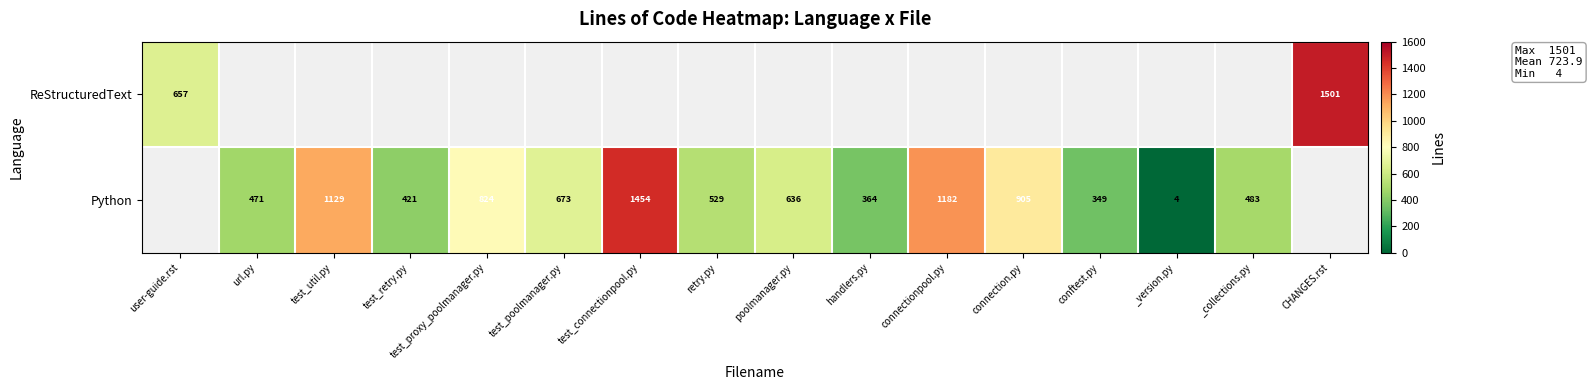

What is the difference between the Python values at _version.py and handlers.py?

360